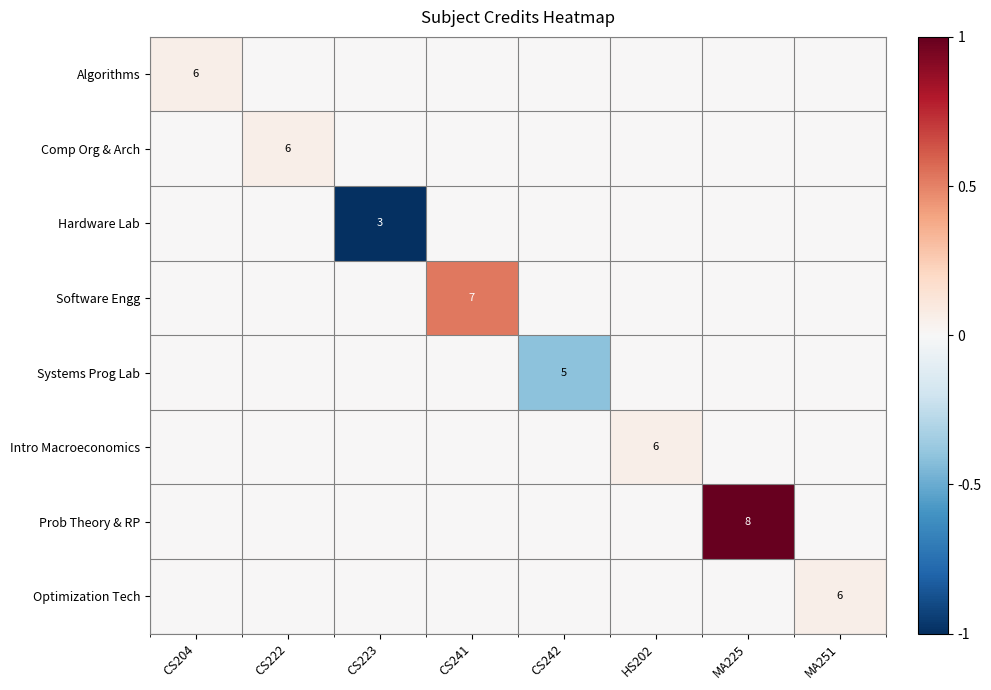

True or false: Intro Macroeconomics has a value of 11 at HS202.

False